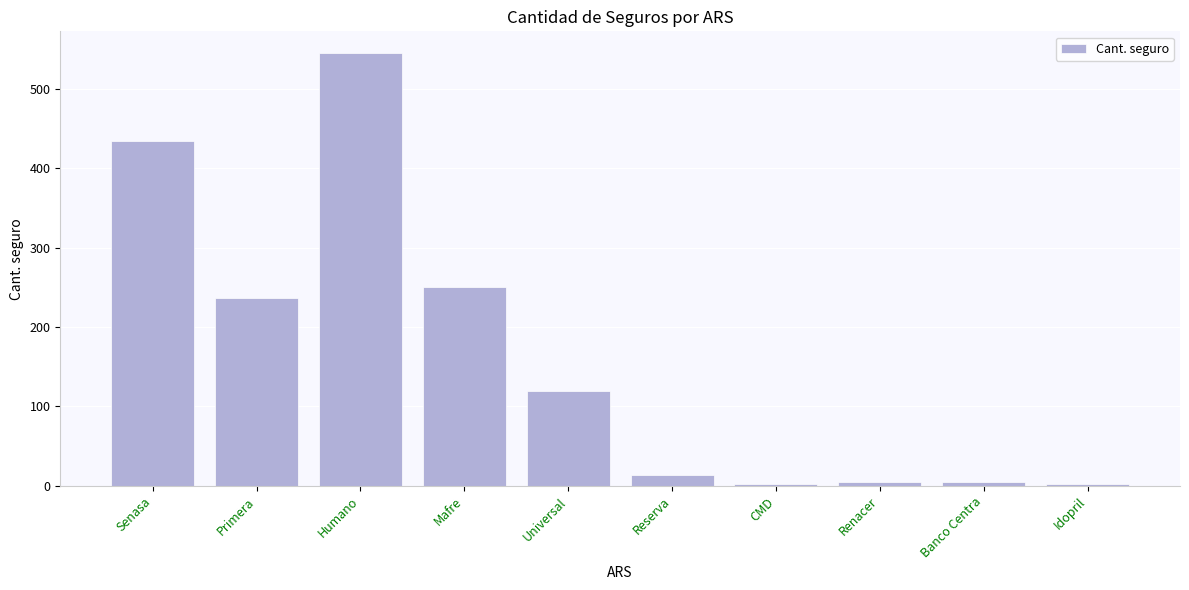

What is the label of the 9th bar from the right?

Primera